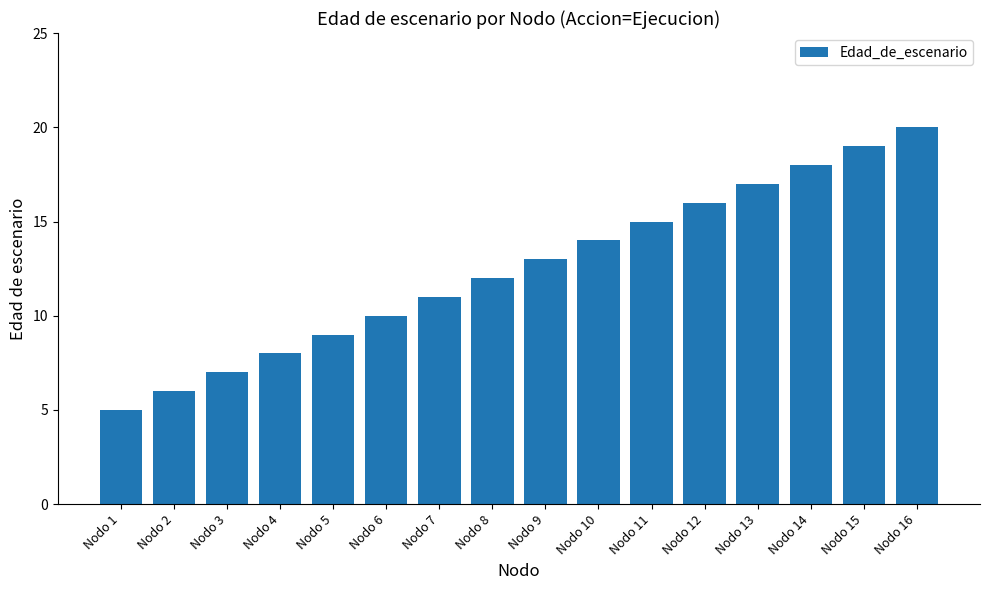

How many categories are shown in the chart?

16